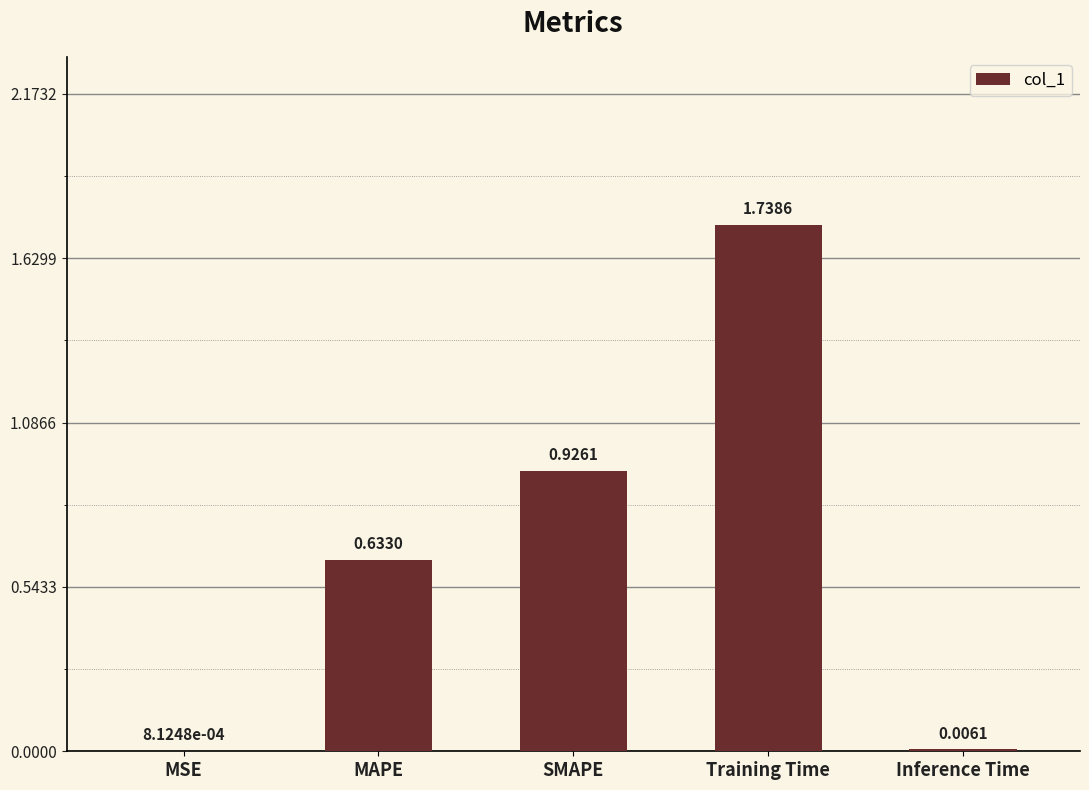

Which has a higher value, Inference Time or SMAPE?

SMAPE